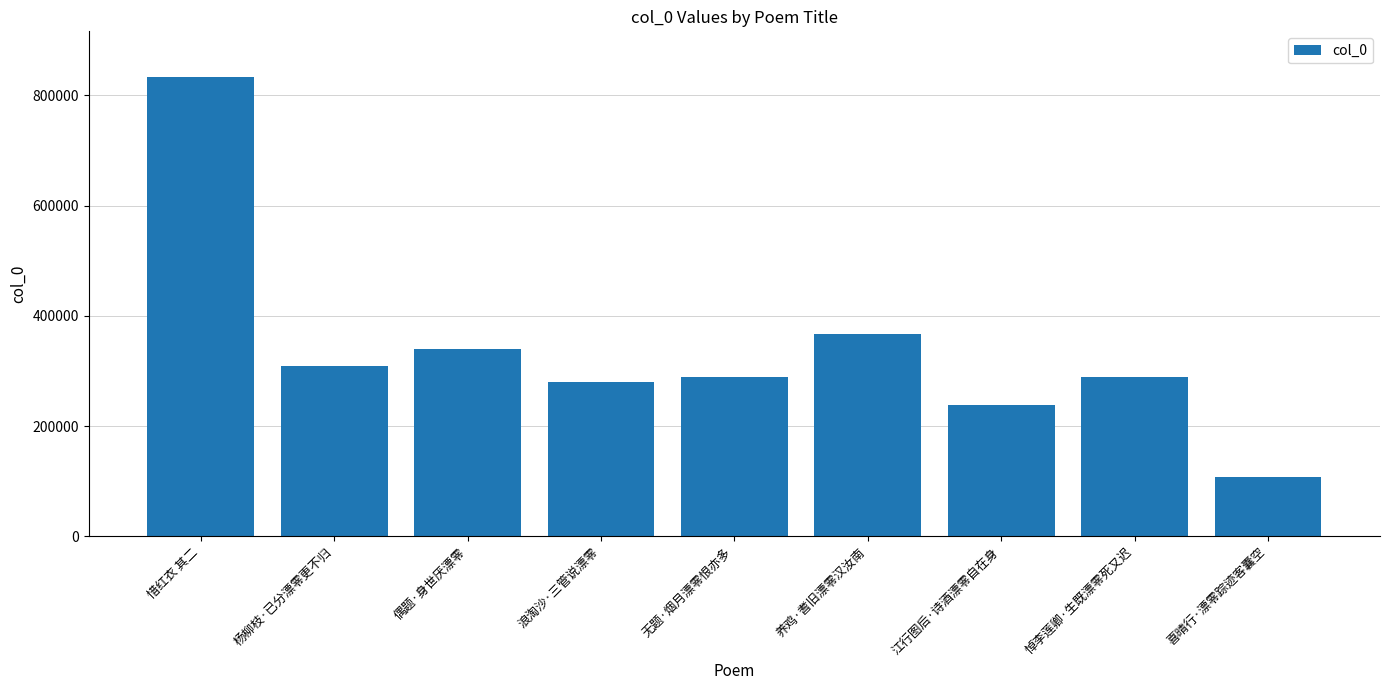

What is the greatest value displayed?

832611